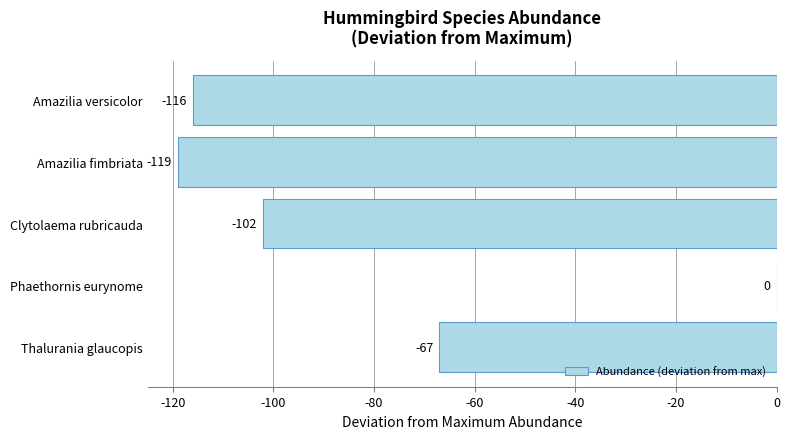

At which label is the value closest to -59?

Thalurania glaucopis